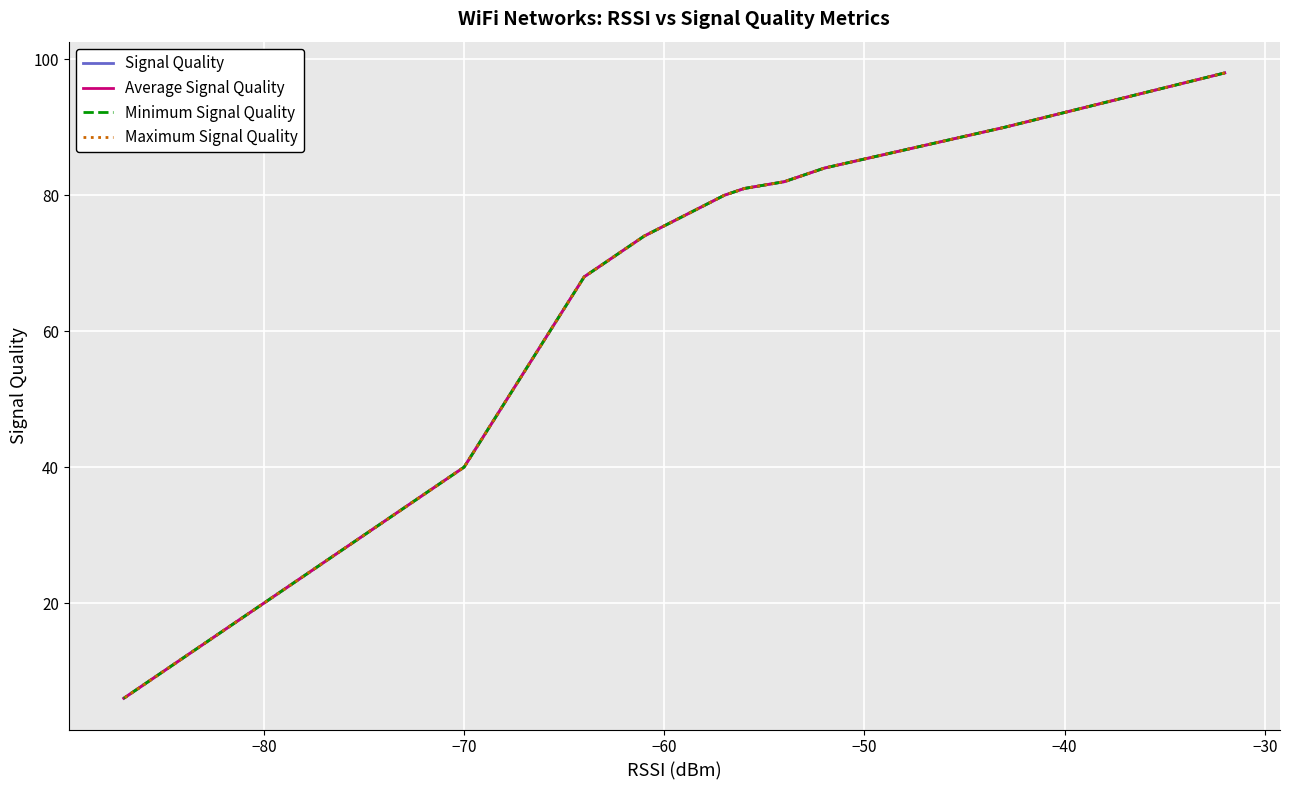

The value of Signal Quality at 14 is 20. True or false?

False